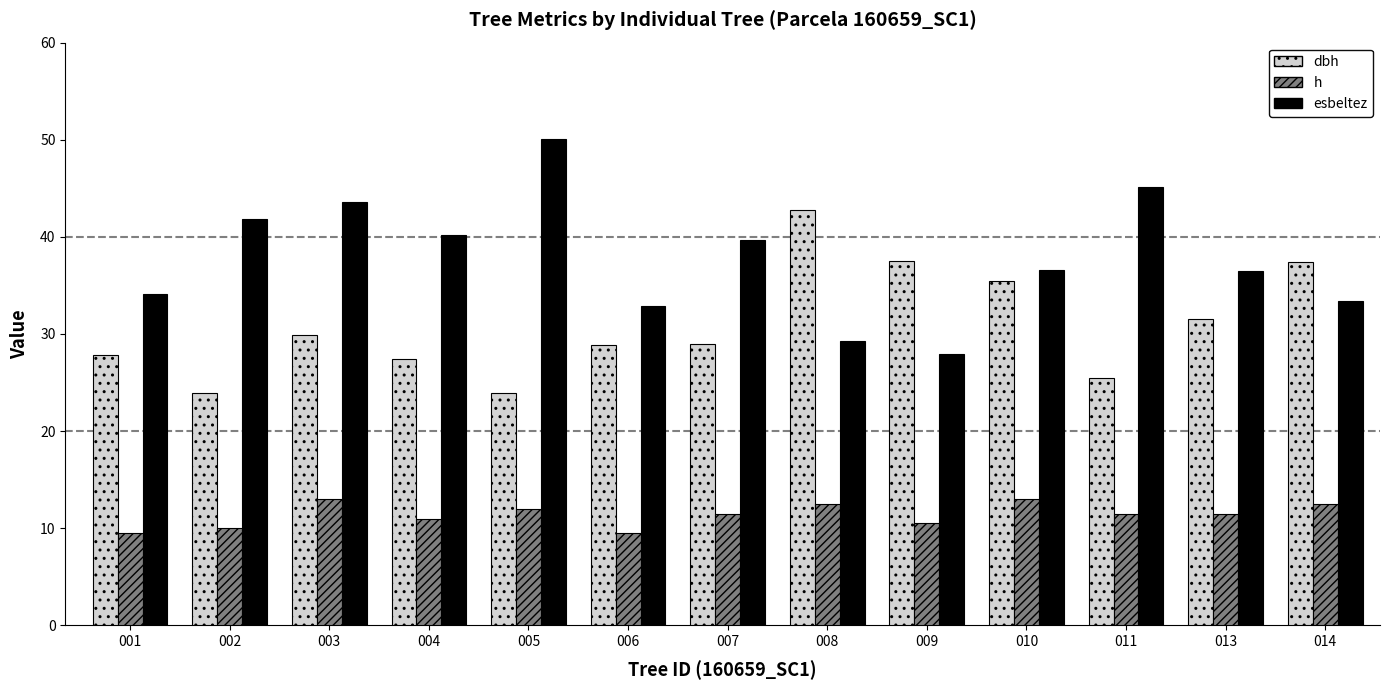

Which series has the widest spread of values?

esbeltez